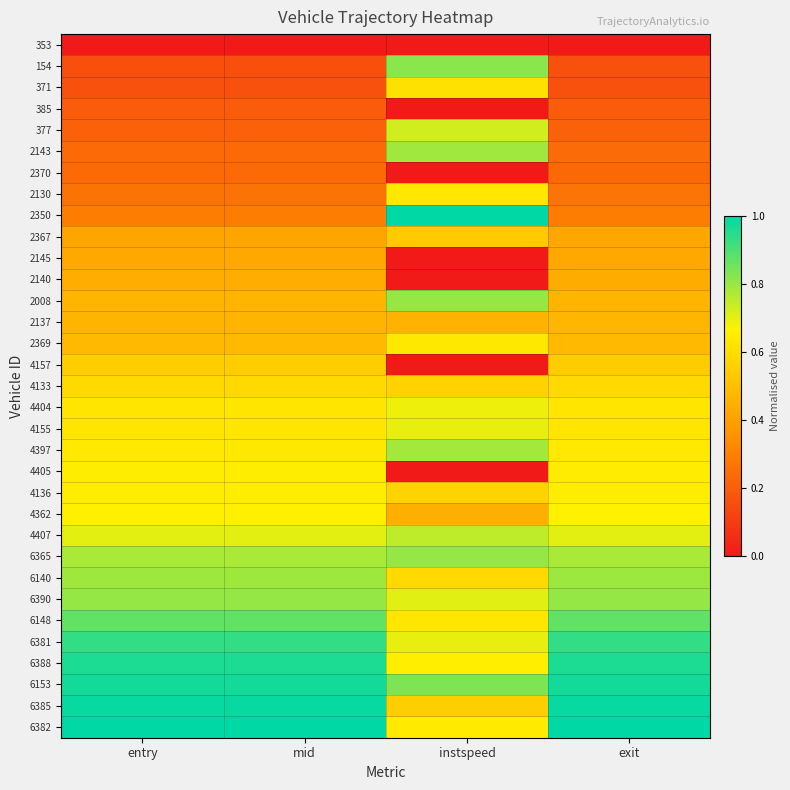

How many 2008 values are between 0 and 1?

4